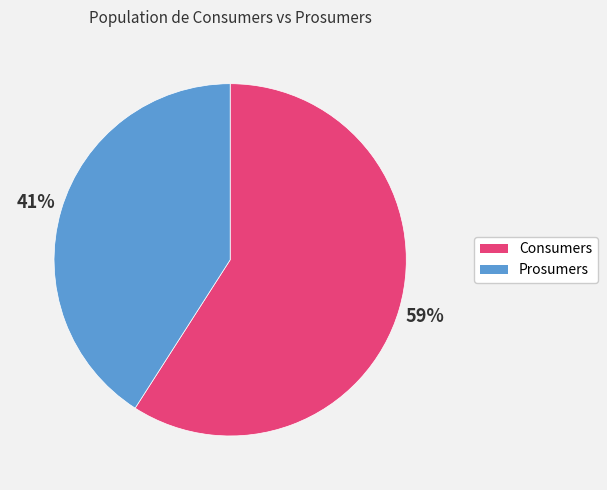

Does Prosumers account for over 50% of the chart?

No